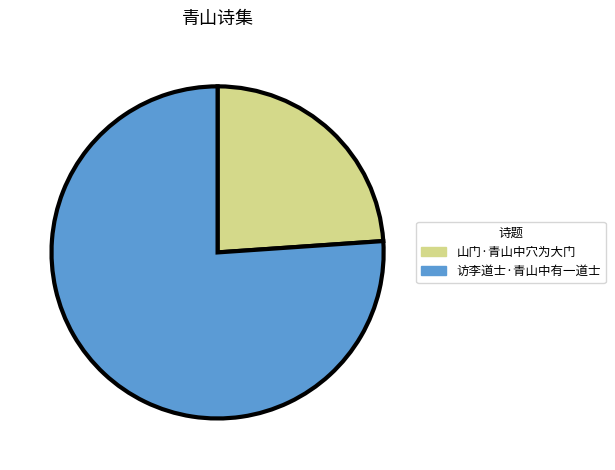

Rank the categories by value from highest to lowest.

访李道士·青山中有一道士, 山门·青山中穴为大门